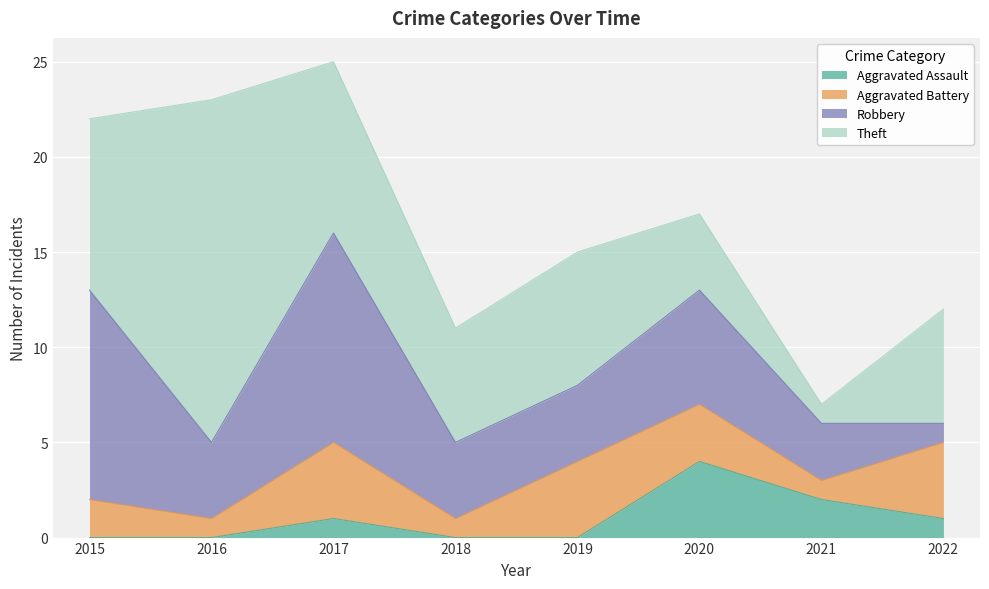

Which has a higher value, 2015 or 2021?

2021